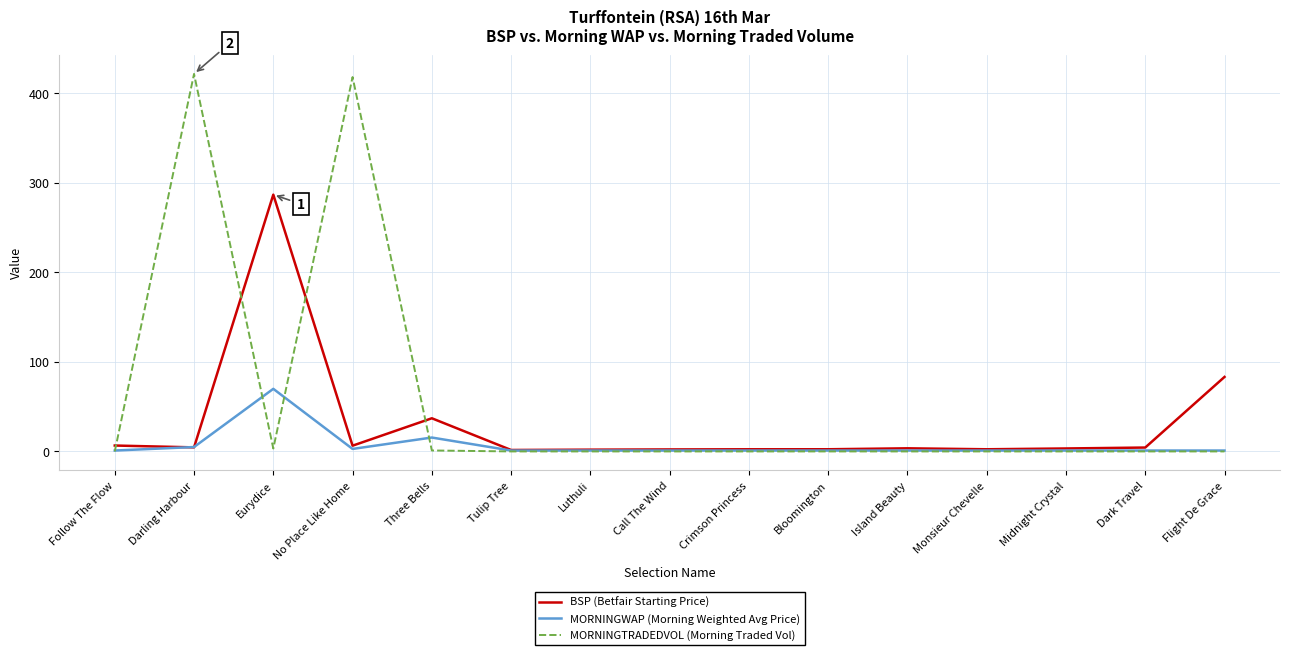

How many series are shown in this chart?

3